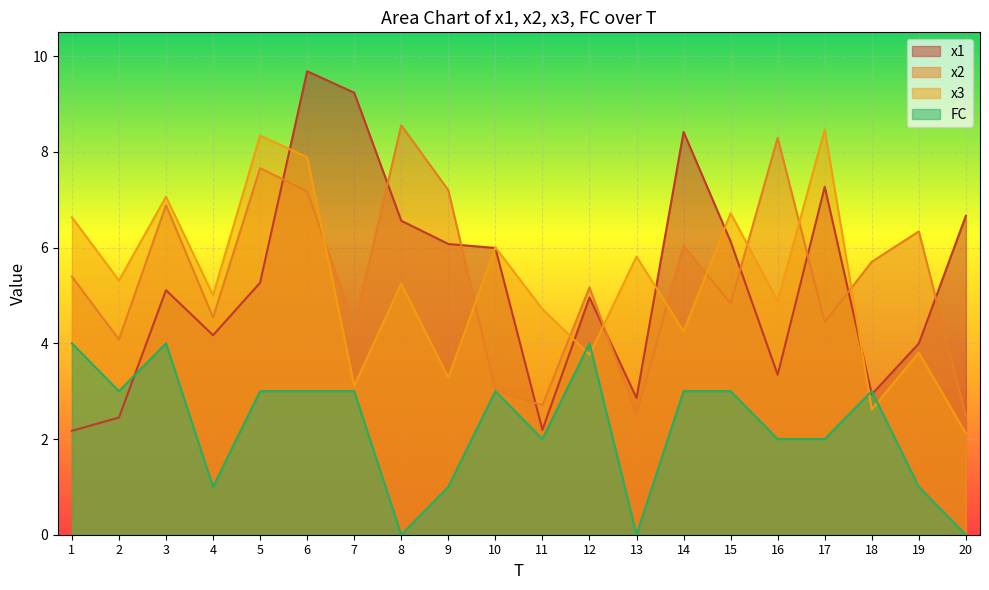

List the series in order of their peak value, highest first.

x1, x2, x3, FC